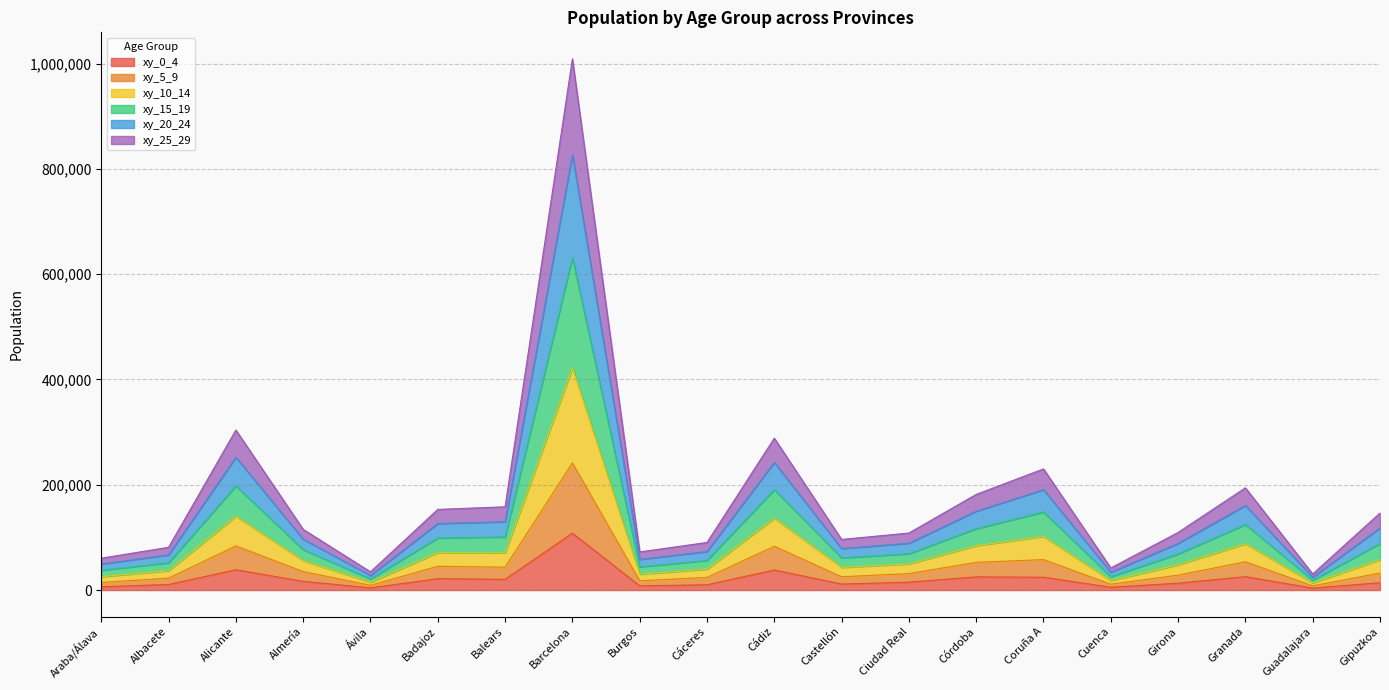

Which has a higher value, Cuenca or Granada?

Granada